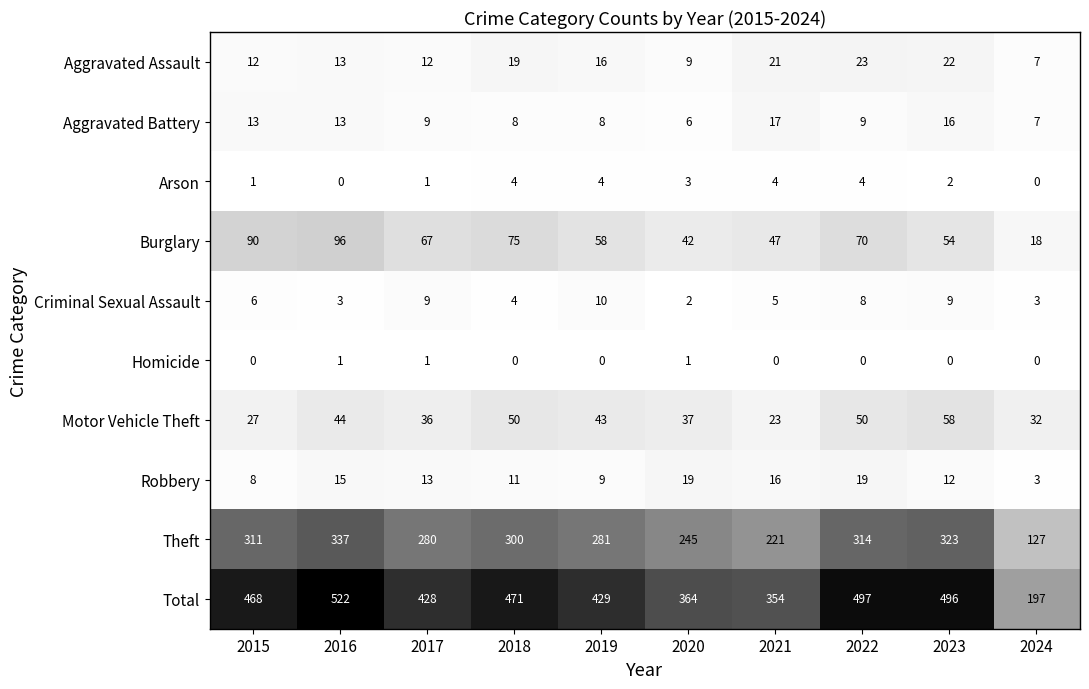

What is the spread (max minus min) of values at 2023?

496